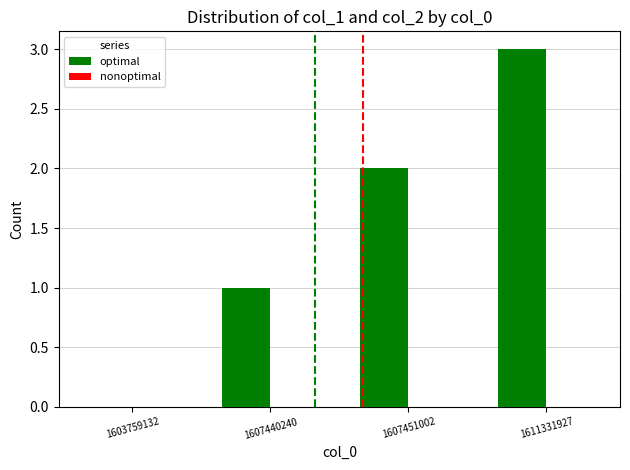

At which category does the chart reach its peak across all series?

1611331927